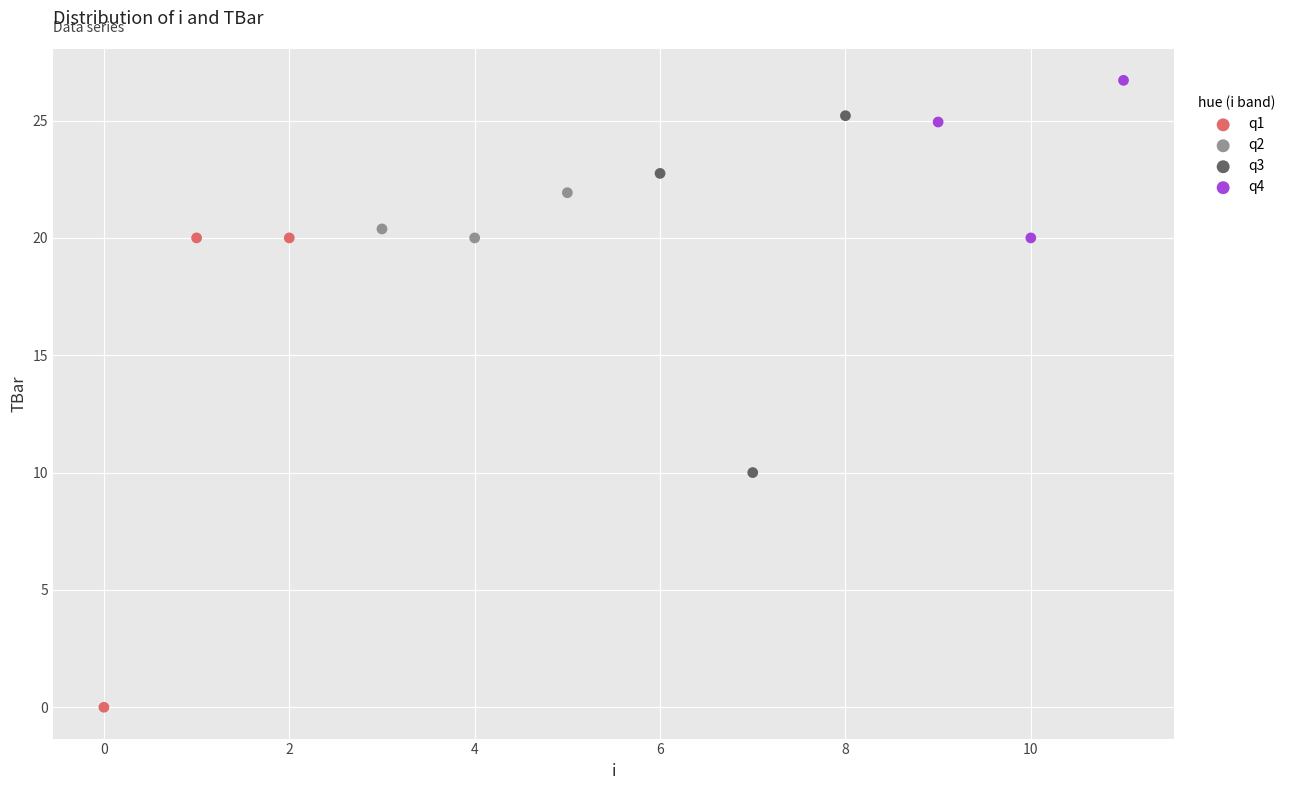

Which series reaches the minimum Y coordinate?

q1